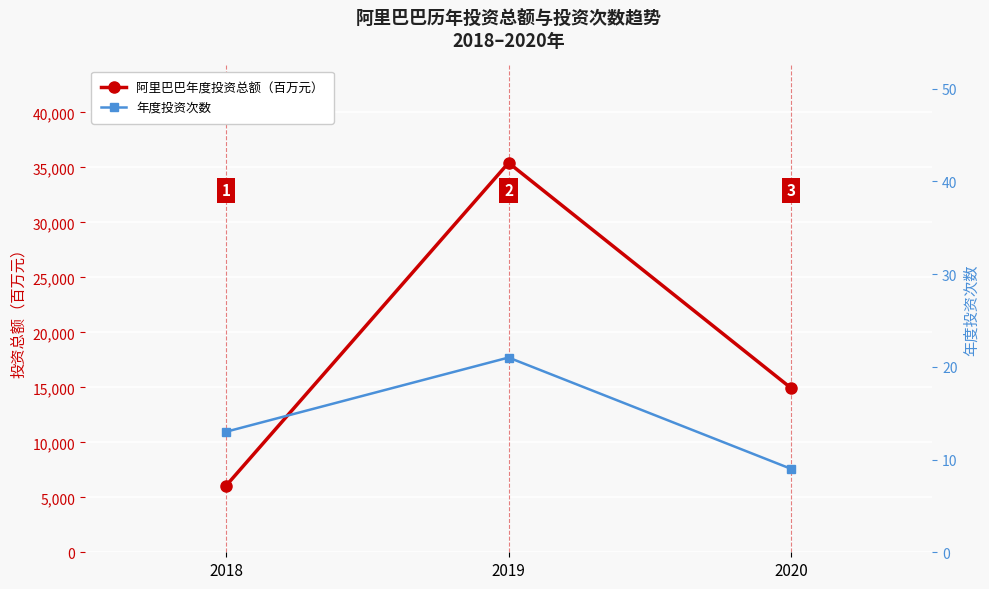

Which series has the largest total across all categories?

阿里巴巴年度投资总额（百万元）